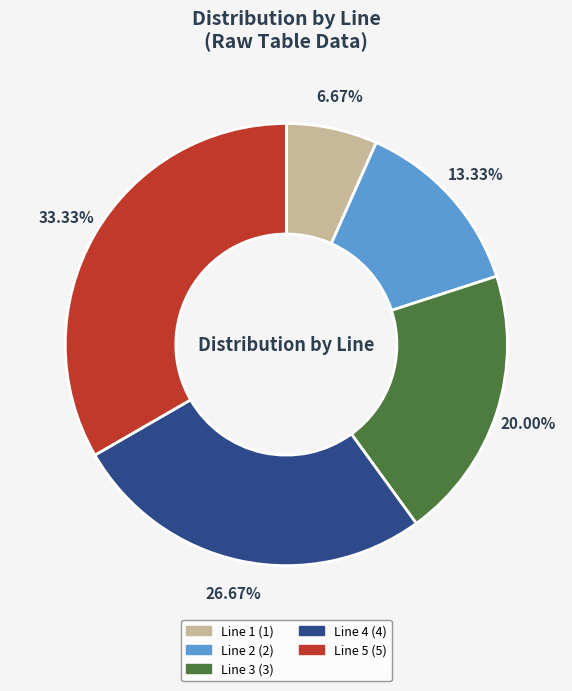

Does any single category account for the majority?

No